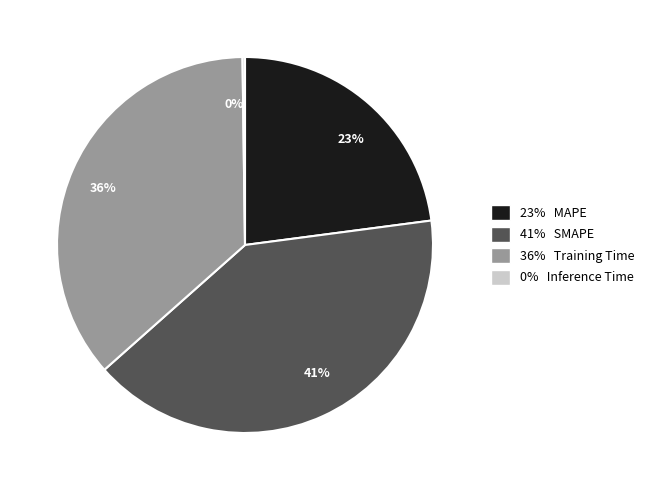

To the nearest percent, what percentage of the pie is 36% Training Time?

36%